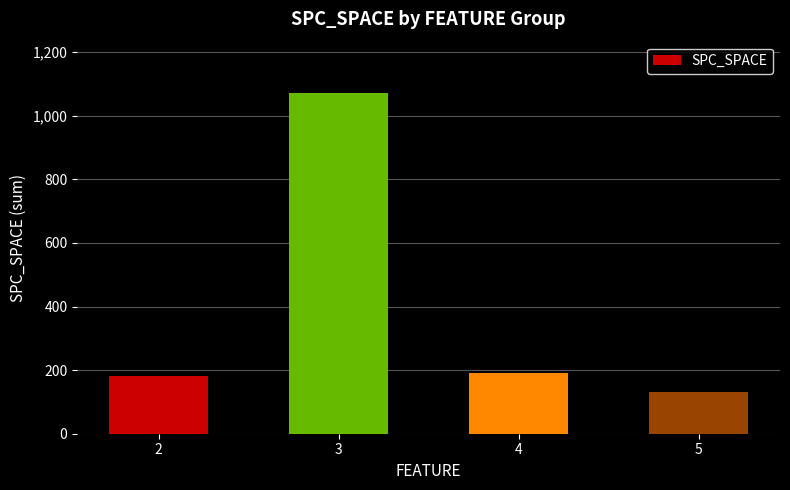

What is the difference between the second highest and second lowest values?

9